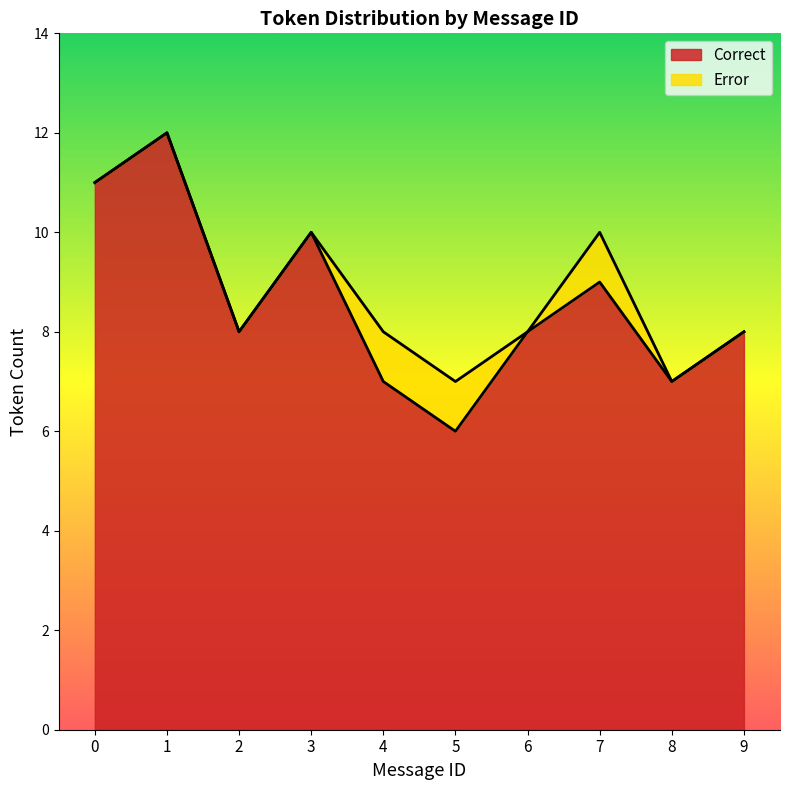

How many Error values are between 0 and 1?

10